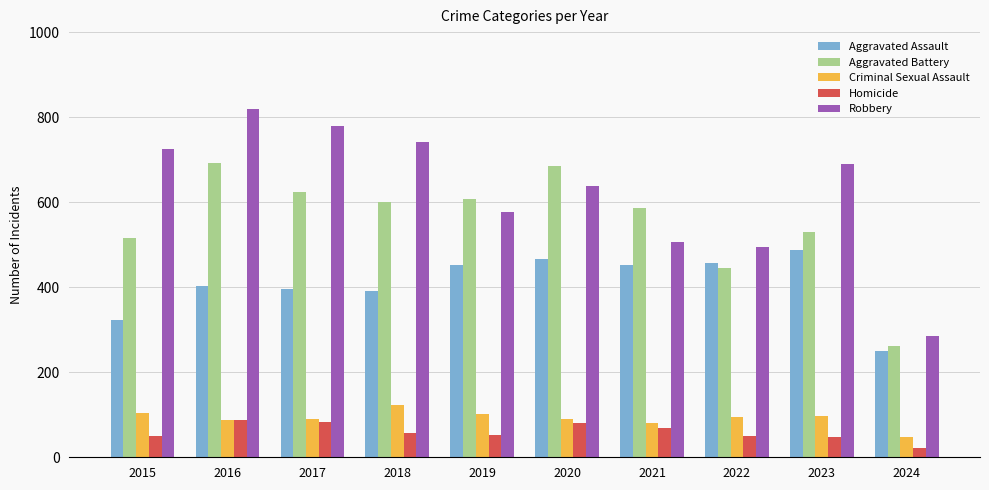

Read the Aggravated Assault value at 2015, to the nearest 10.

320